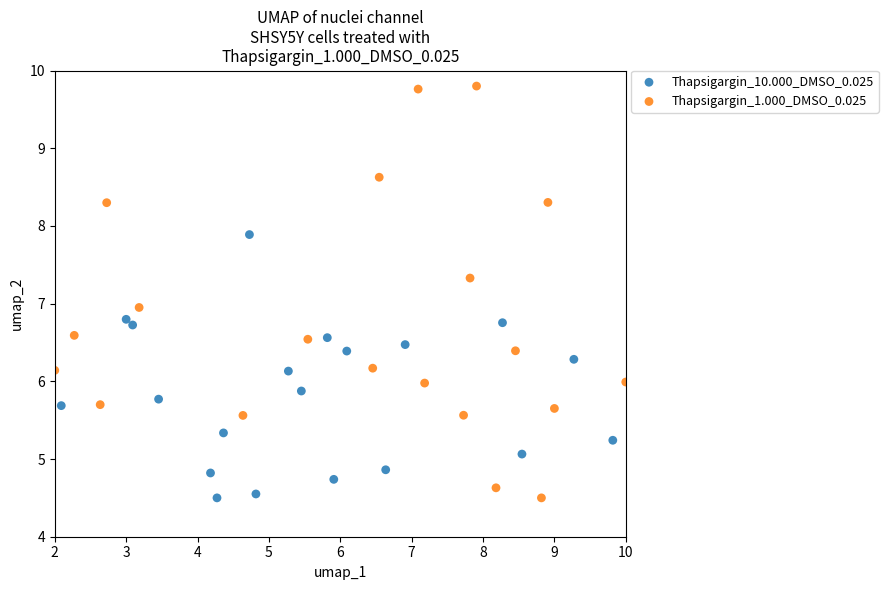

Which series contains the highest Y value?

Thapsigargin_1.000_DMSO_0.025